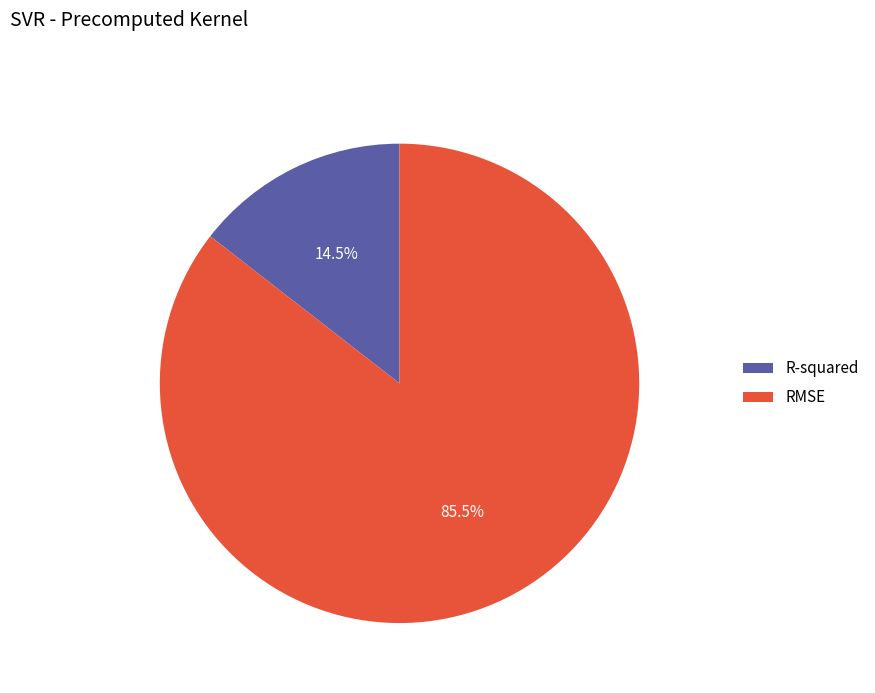

Combined, what portion of the pie is RMSE and R-squared?

100.0%